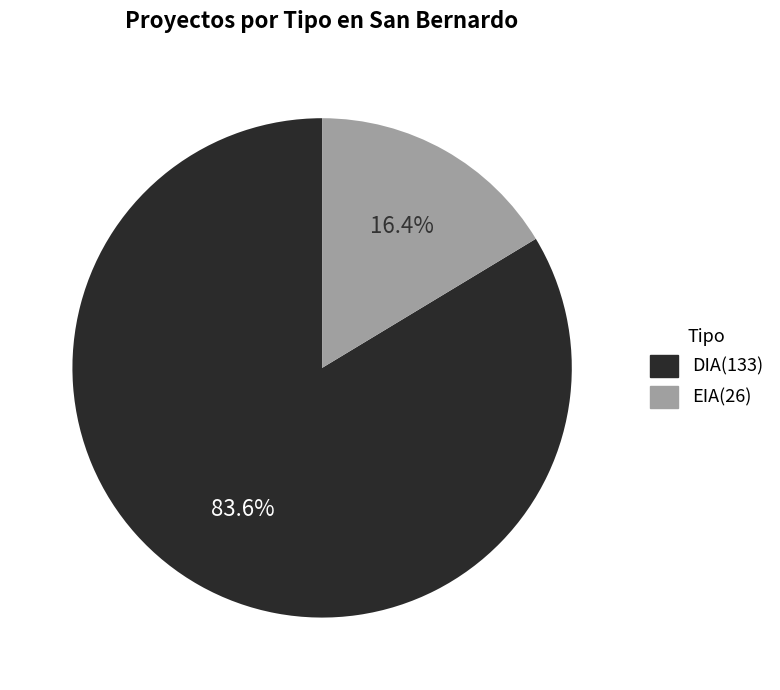

Rank the categories by value from highest to lowest.

DIA, EIA